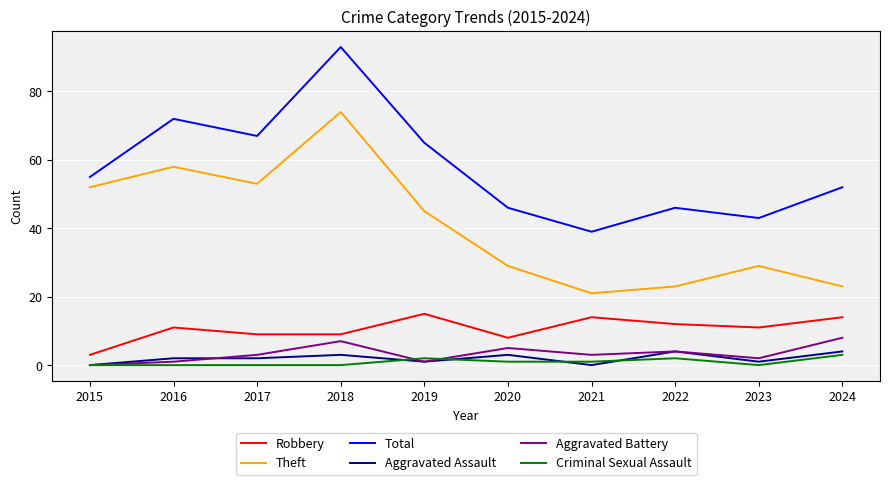

What is the total value across all series at 2023?

86